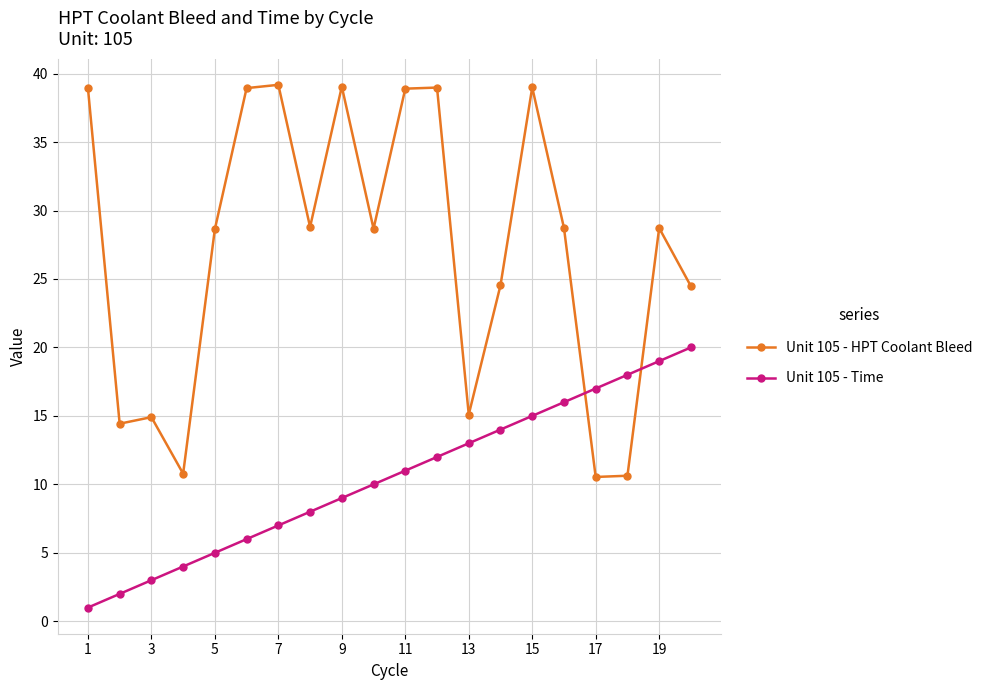

Which series has the widest spread of values?

Unit 105 - HPT Coolant Bleed